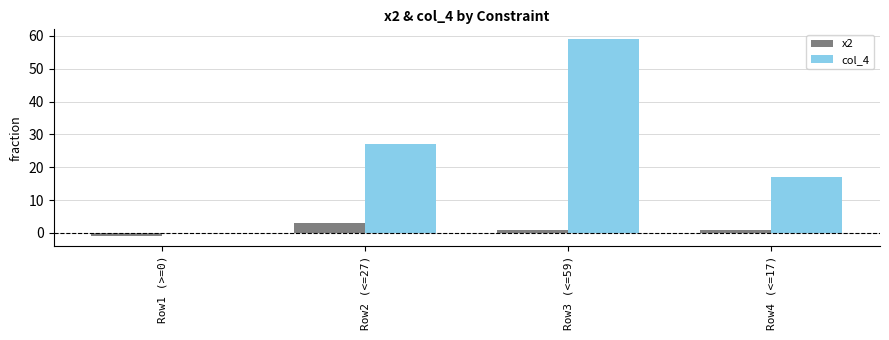

Reading left to right, extract all data points from this chart.

x2: -1	3	1	1
col_4: 0	27	59	17